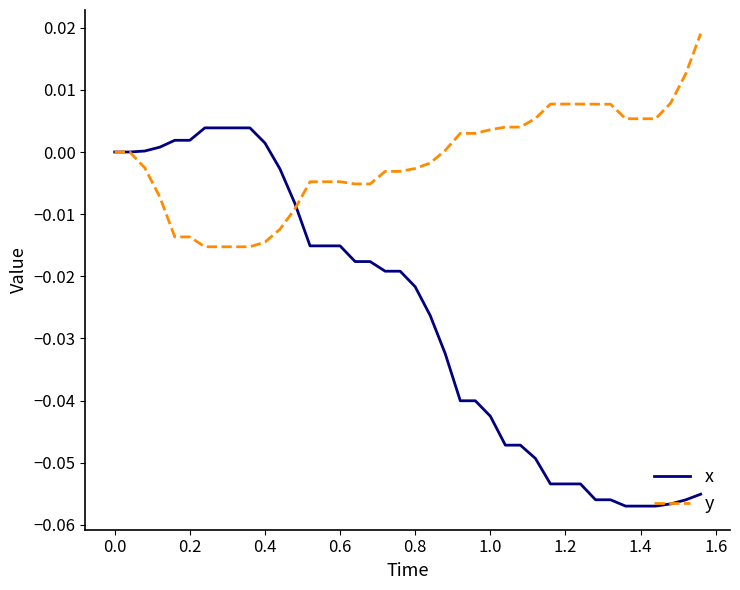

Rank the series by their average value, from highest to lowest.

y, x